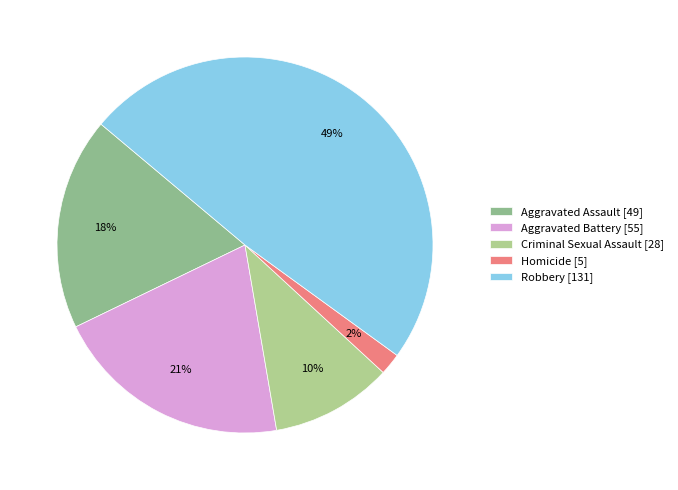

Which slice is the smallest?

Homicide